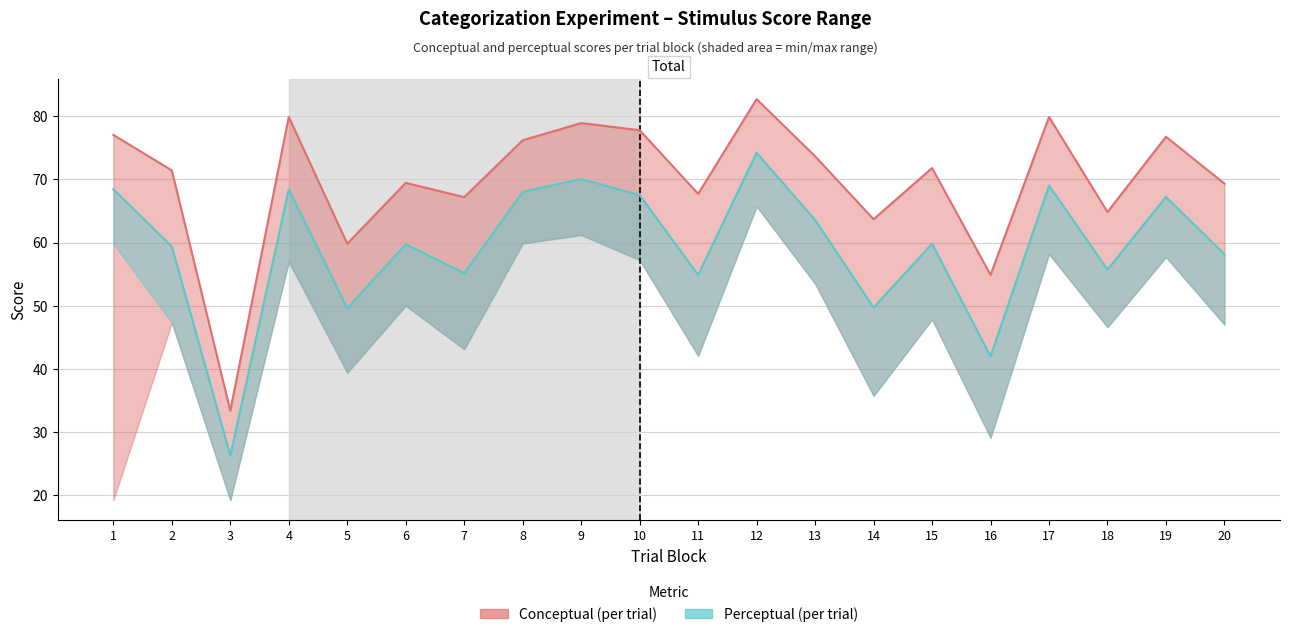

The Perceptual (max) series shows 70.1 at 9. True or false?

True